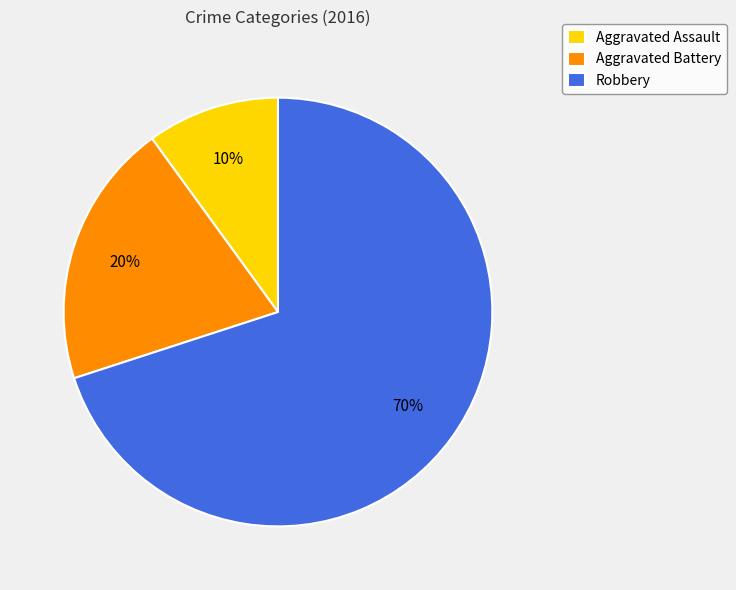

Is there any slice that represents more than half of the pie?

Yes